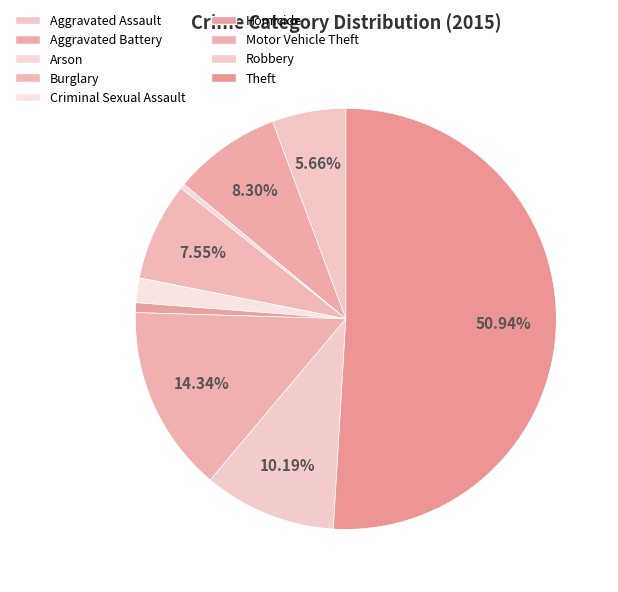

How many slices are in this pie chart?

9